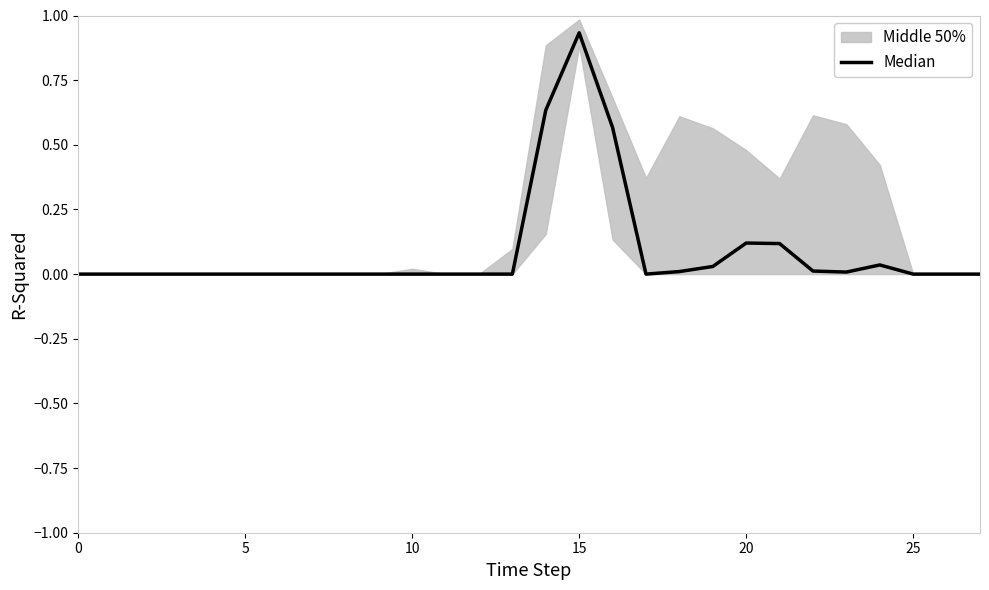

How many interior local peaks (higher than both neighbors) does the data have?

3